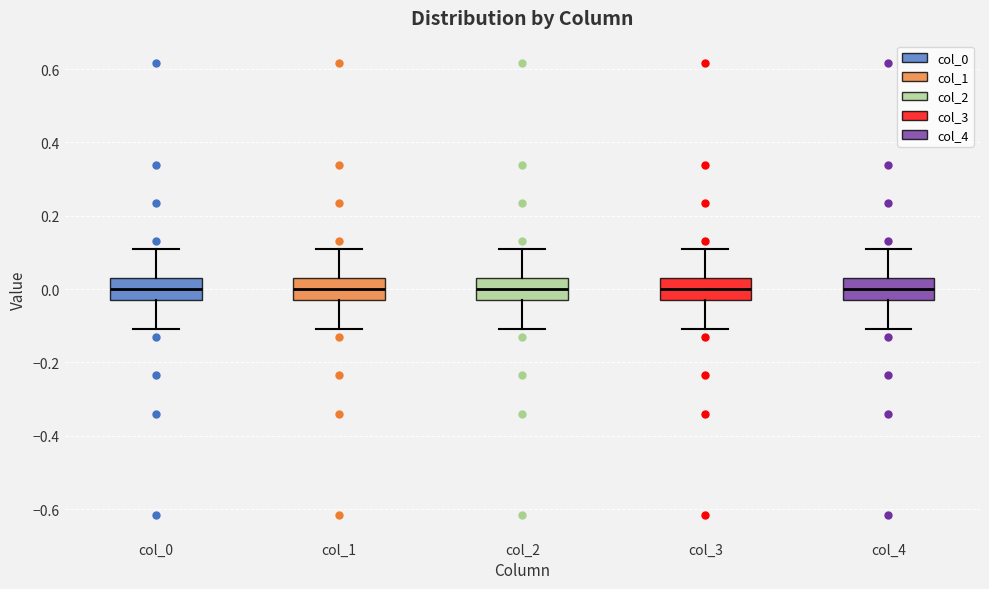

Reading left to right, read every box against the y-axis: the position of its median line, the range the box covers, and the ends of its whiskers. The values are not printed on the chart, so give them approximately, as read against the axis.

col_0: median 0.00, box -0.02 to 0.02, whiskers -0.10 to 0.10
col_1: median 0.00, box -0.02 to 0.02, whiskers -0.10 to 0.10
col_2: median 0.00, box -0.02 to 0.02, whiskers -0.10 to 0.10
col_3: median 0.00, box -0.02 to 0.02, whiskers -0.10 to 0.10
col_4: median 0.00, box -0.02 to 0.02, whiskers -0.10 to 0.10